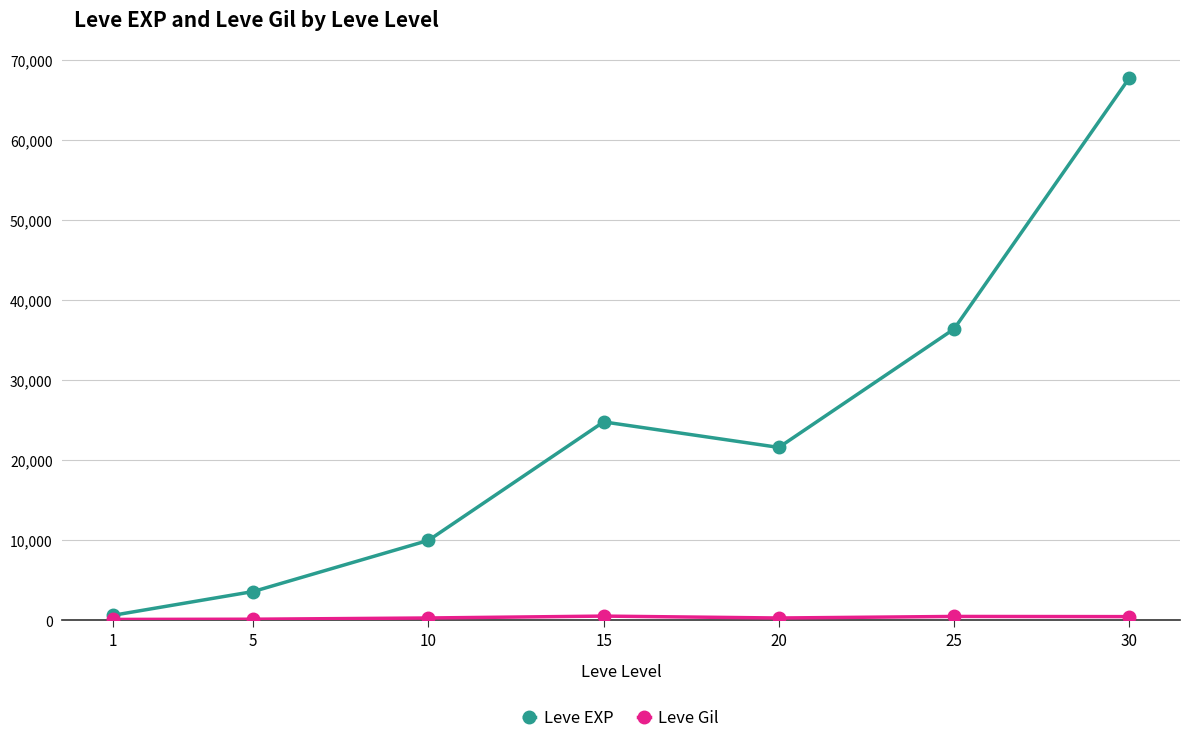

What is the greatest value displayed?

67730